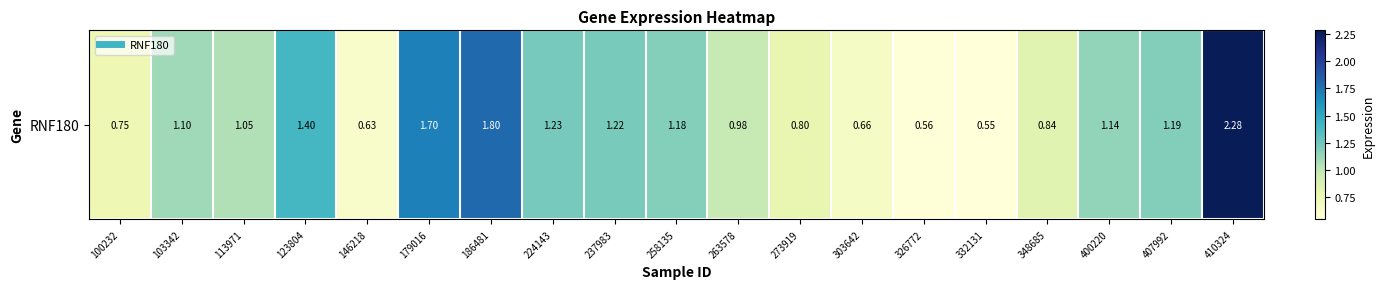

Count the number of categories in the chart.

19